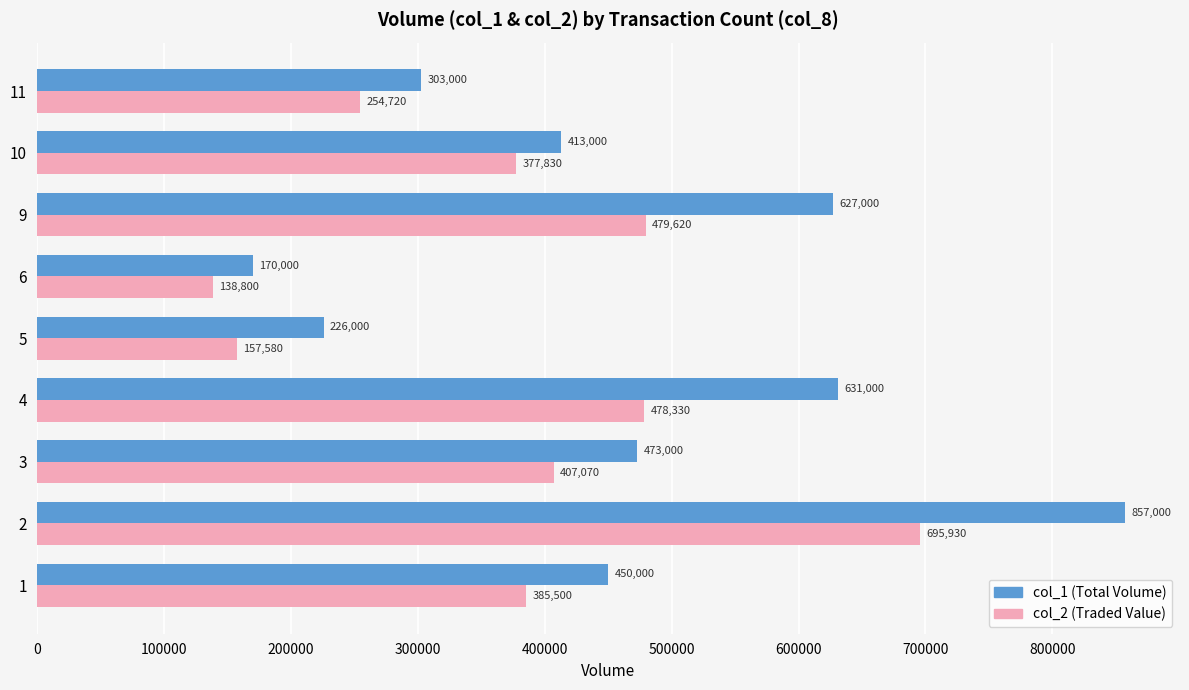

What is the spread (max minus min) of values at 11?

48280